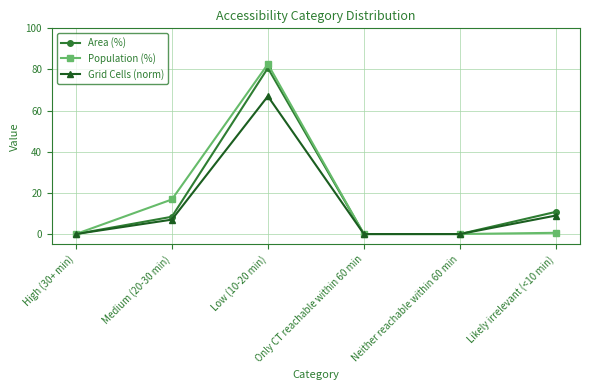

What is the sum of the Area (%) values at Medium (20-30 min) and Neither reachable within 60 min?

8.4